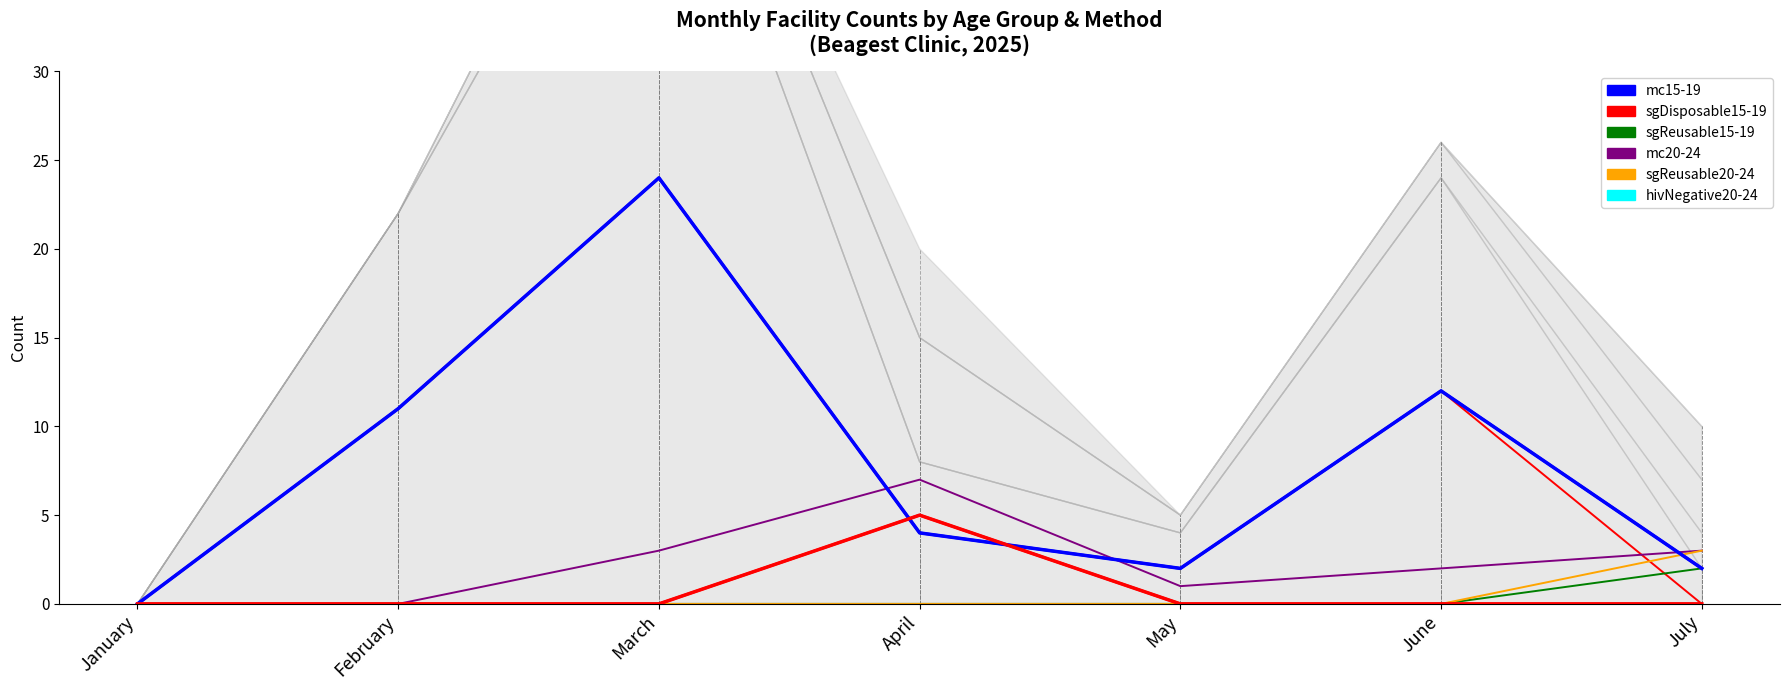

At which label is mc20-24 closest to 3?

March